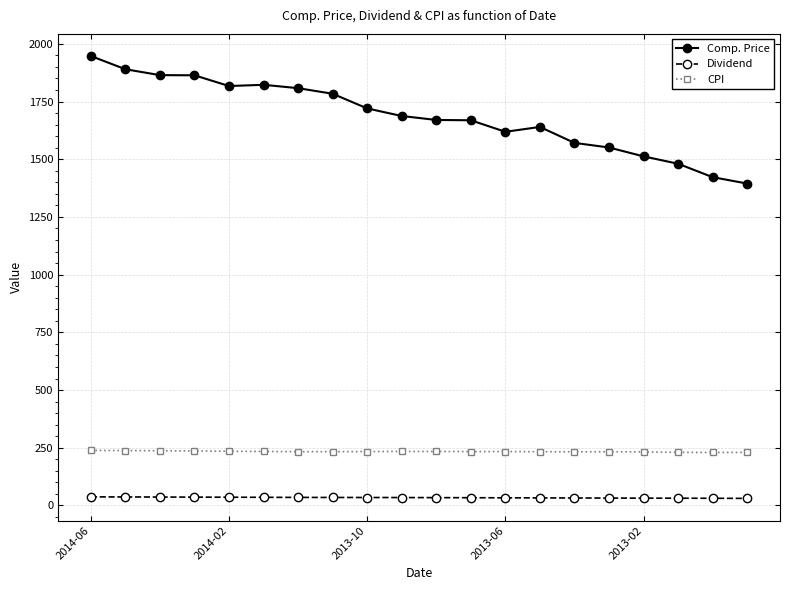

Which series has the largest range (max minus min)?

Comp. Price